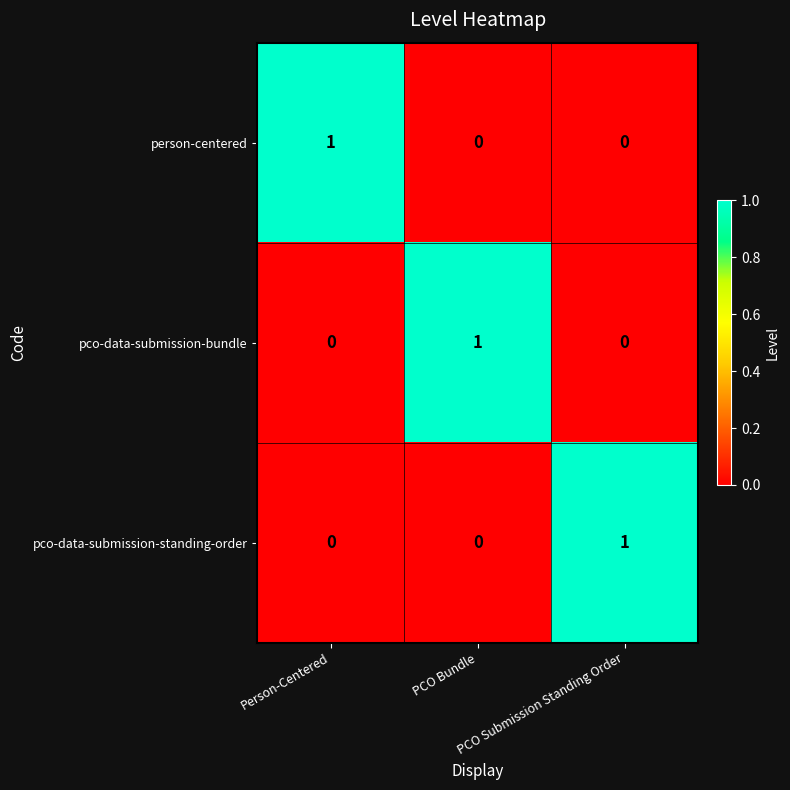

How many pco-data-submission-standing-order values are between 0 and 1?

3